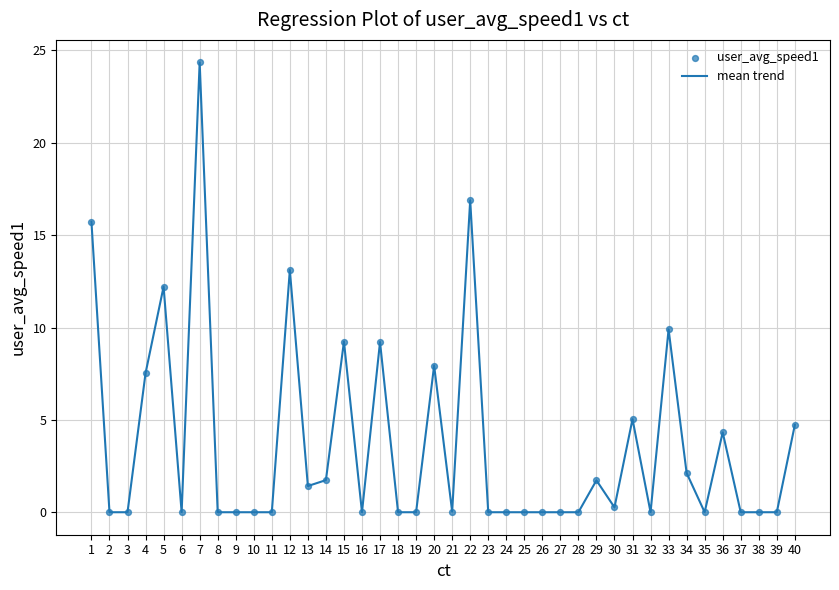

What is the difference between the maximum and minimum values?

24.4